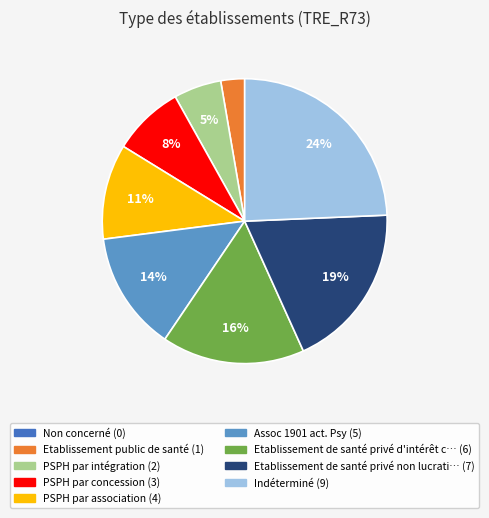

To the nearest percent, what is the average slice percentage?

11%